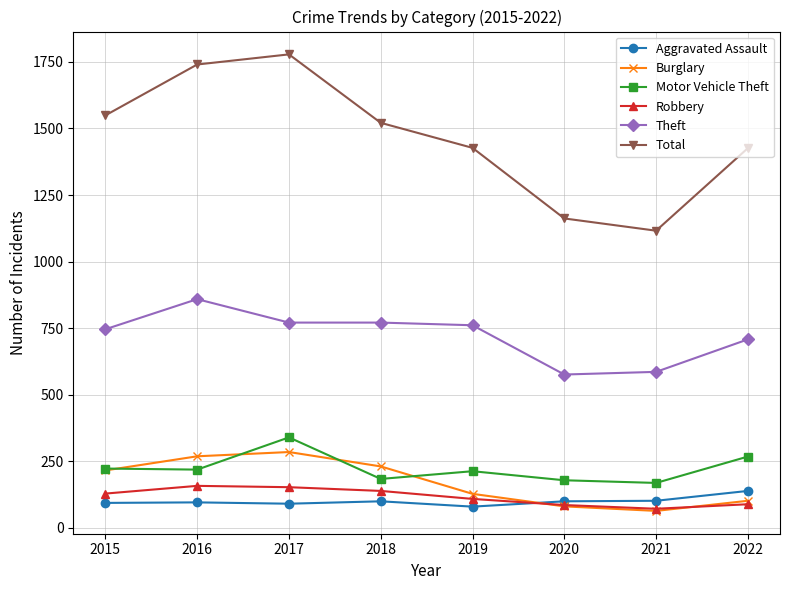

What is the value of the Burglary point at the 3rd from the left?

285